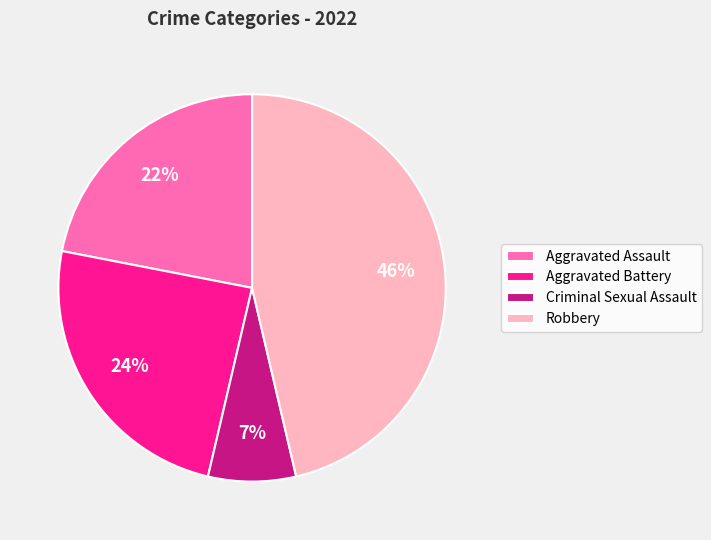

To the nearest percent, what is the combined percentage of Criminal Sexual Assault and Aggravated Assault?

29%